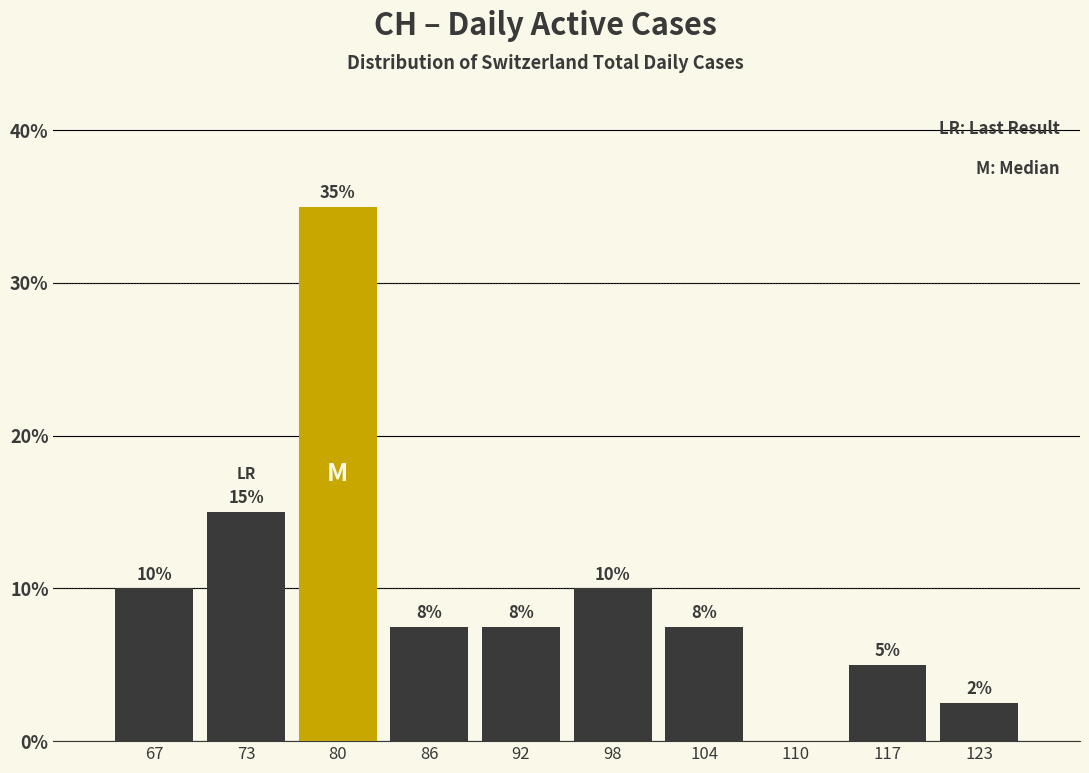

Over which range of the x-axis is the bar tallest?

76.4 to 82.6